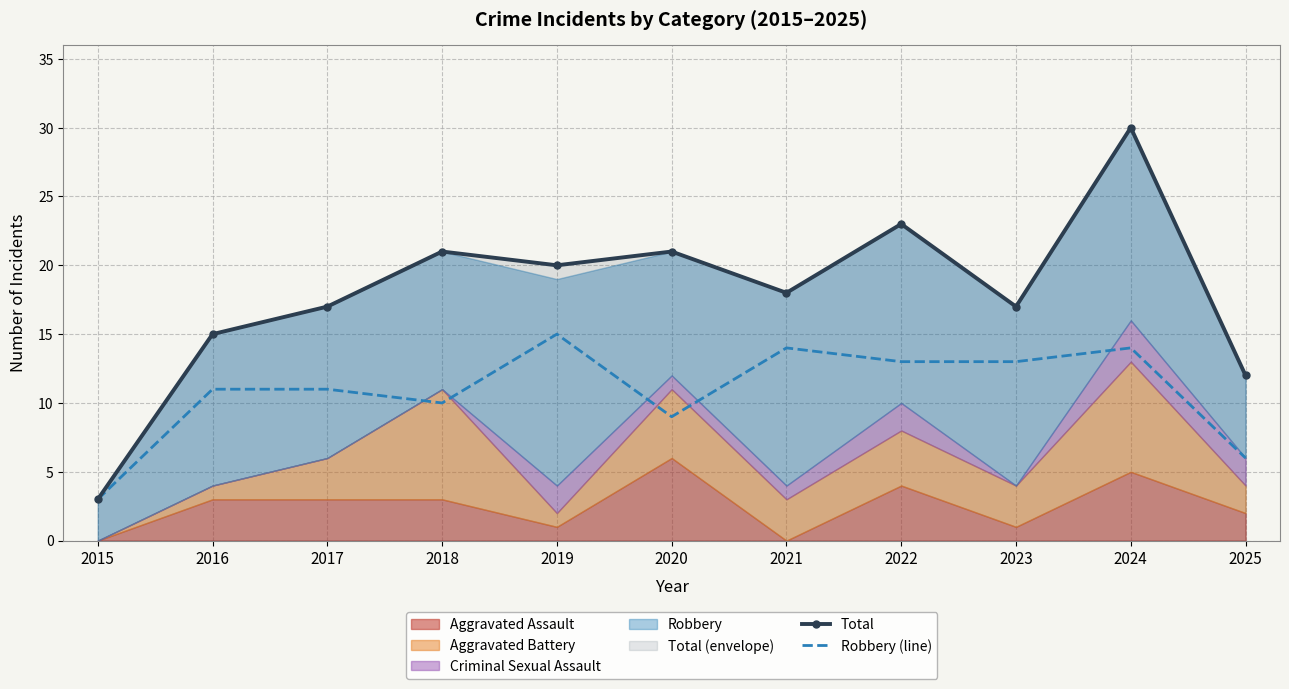

Reading left to right, list all the values displayed in this chart.

Total: 3	15	17	21	20	21	18	23	17	30	12
Robbery (line): 3	11	11	10	15	9	14	13	13	14	6